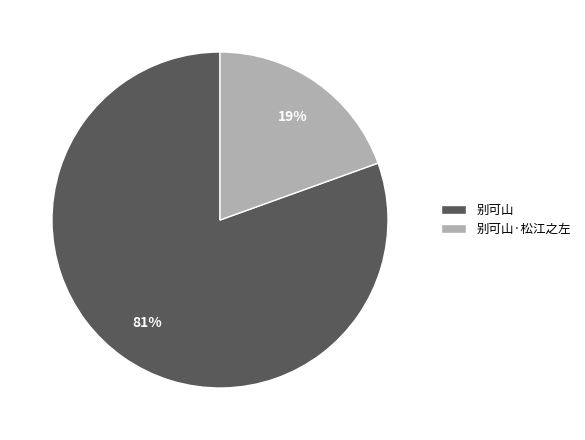

To the nearest percent, what is the combined percentage of 别可山 and 别可山·松江之左?

100%